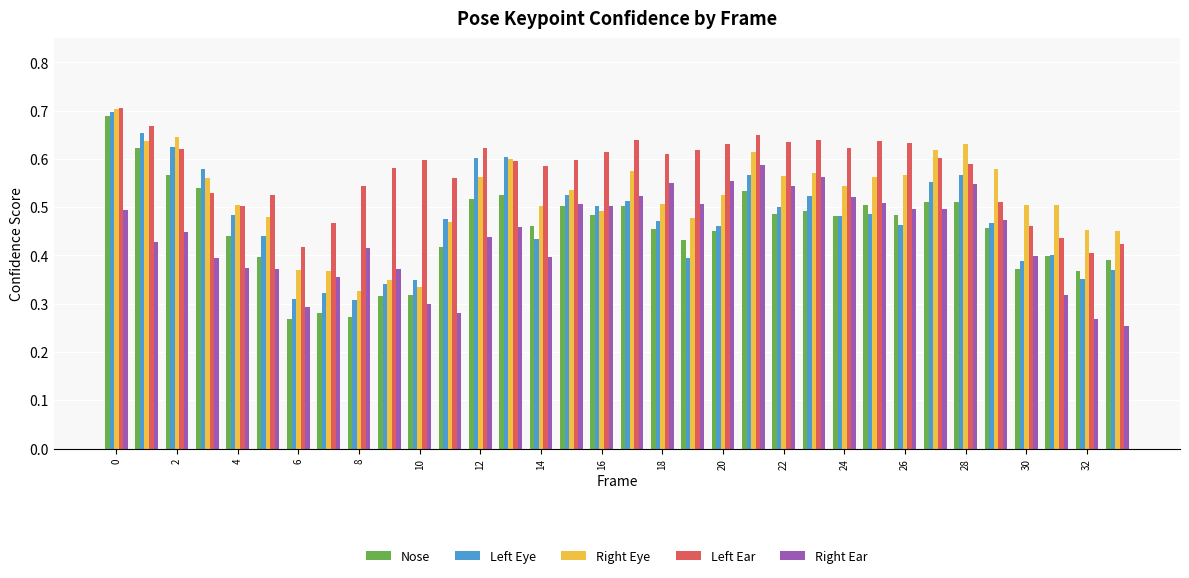

What is the sum of all Right Ear values?

14.9